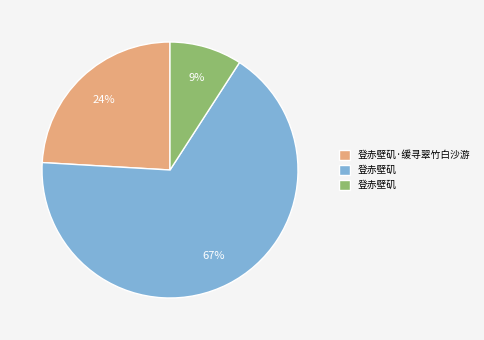

To the nearest percent, what is the difference between the largest and smallest slice percentages?

58%